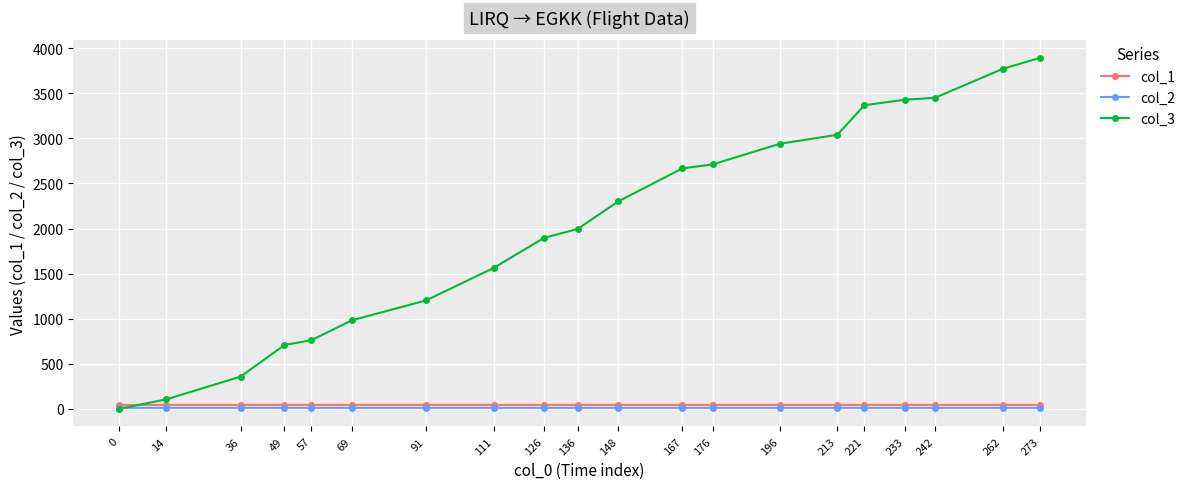

Which series has the widest spread of values?

col_3